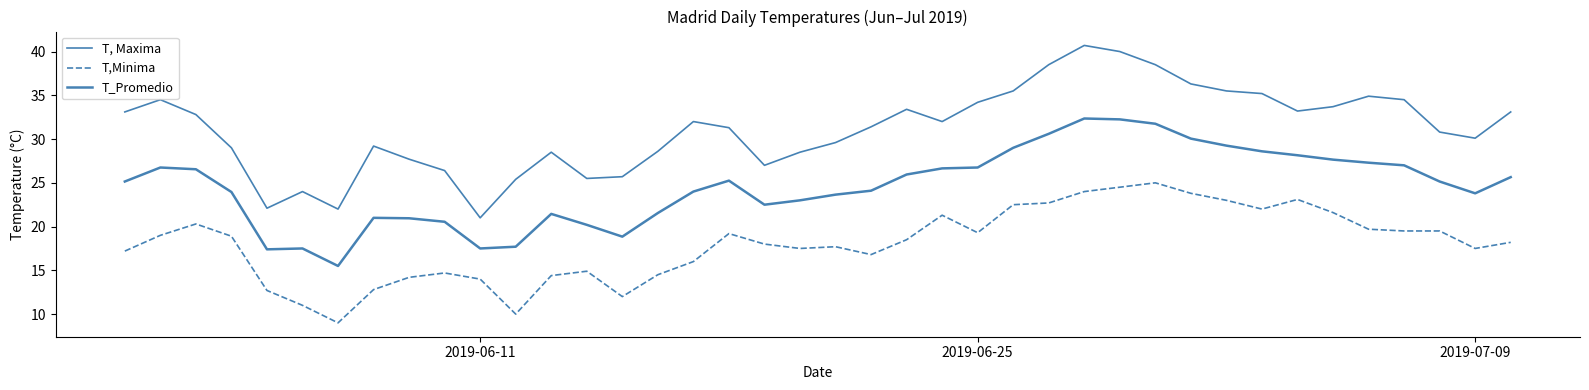

Does the chart display data point markers on the line(s)?

No